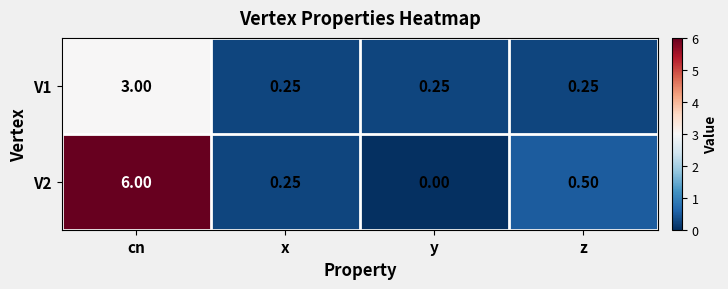

Which series has the widest spread of values?

V2